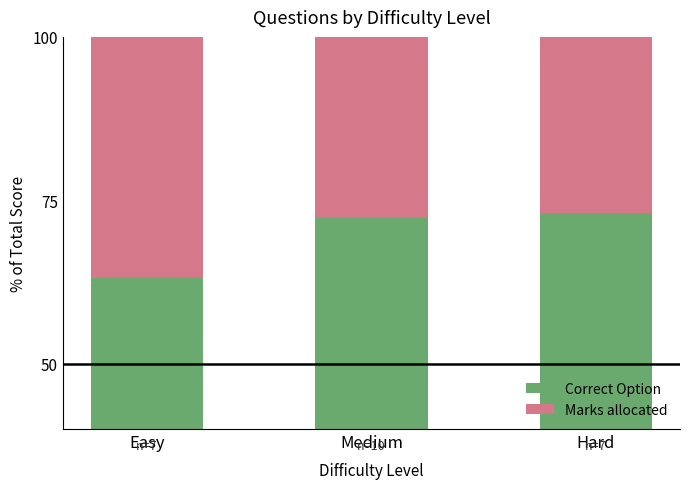

The Marks allocated series shows 16.3 at Hard. True or false?

False